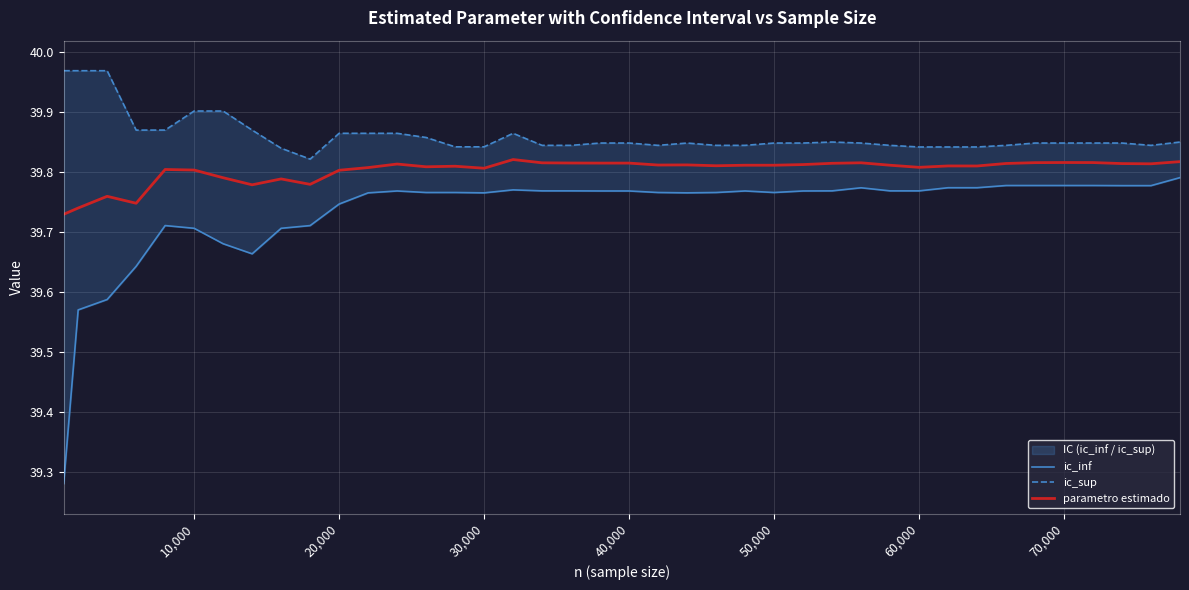

How many data points does each series have?

40